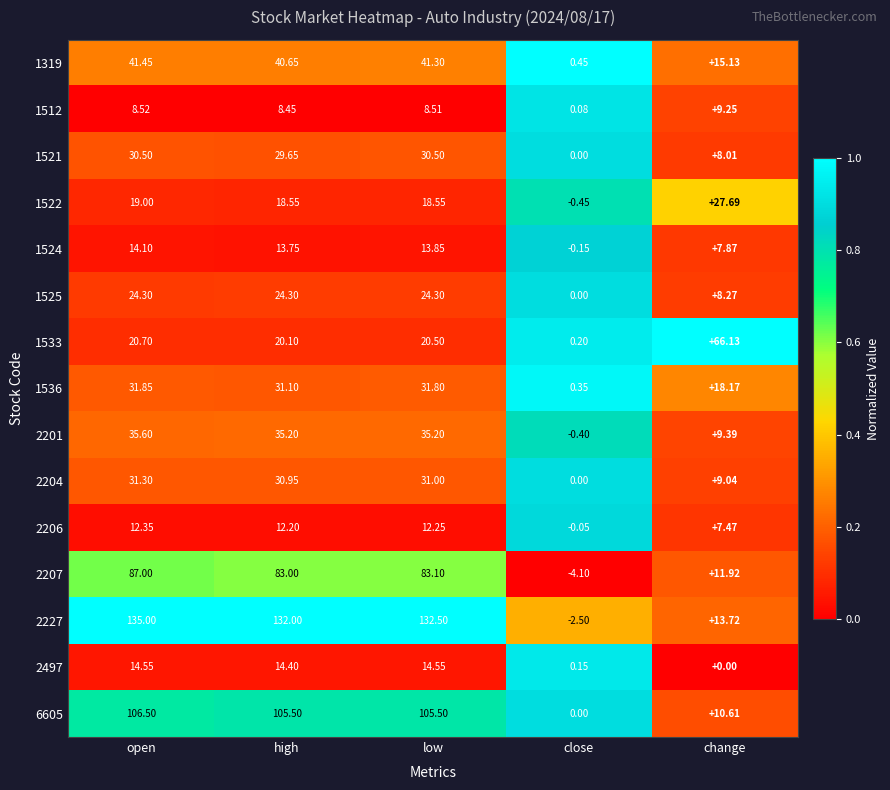

Rank the categories by 1533 value from highest to lowest.

change, open, low, high, close